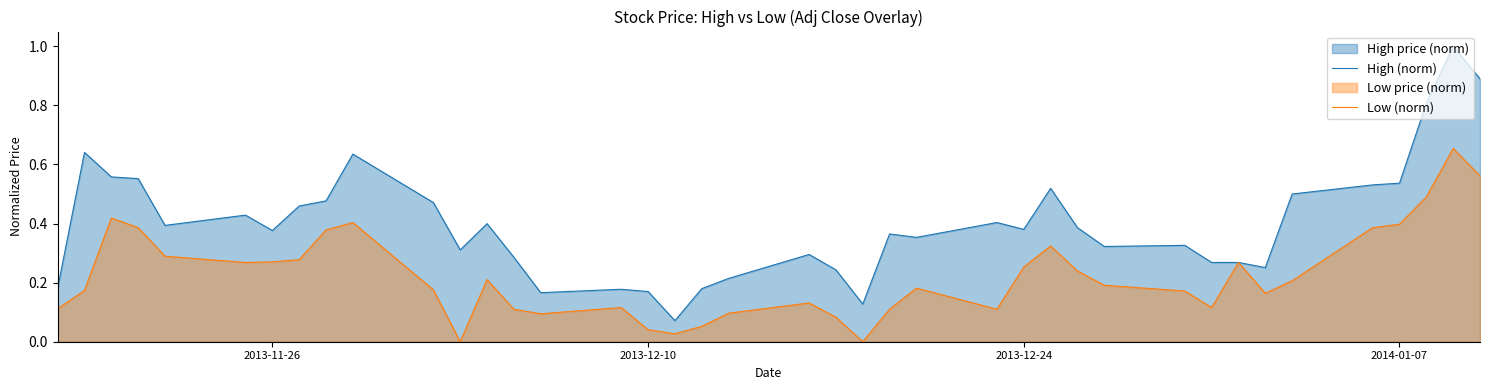

Count the number of categories in the chart.

40